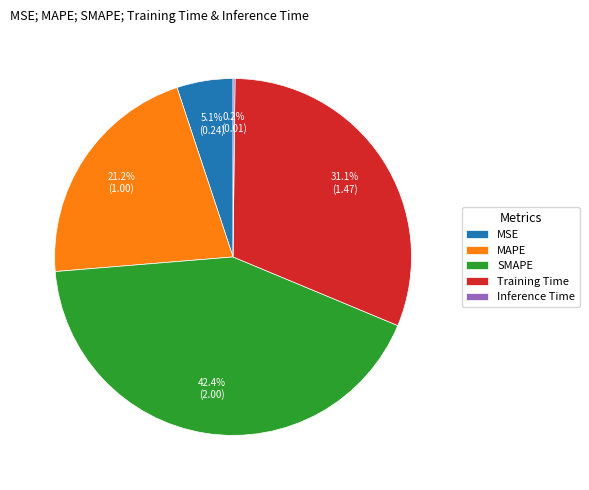

The MSE slice represents 15% of the pie. True or false?

False